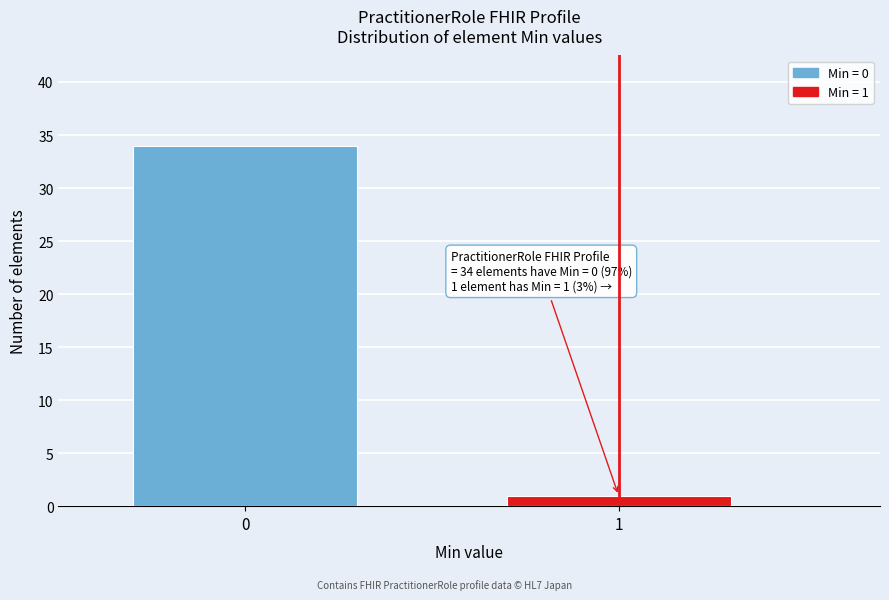

Reading right to left, what are all the values shown in this chart?

1	34